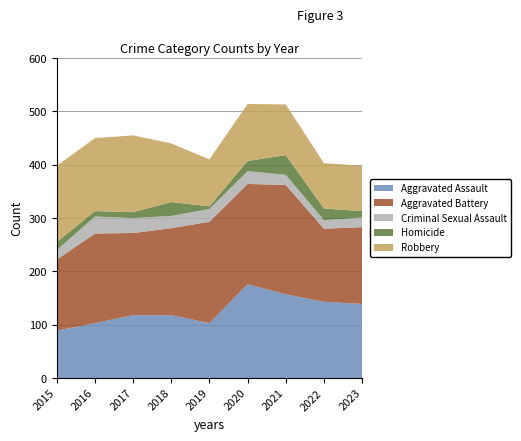

Reading left to right, list all the values displayed in this chart.

Aggravated Assault: 2015=89	2016=103	2017=118	2018=118	2019=103	2020=176	2021=157	2022=143	2023=139
Aggravated Battery: 2015=133	2016=168	2017=154	2018=163	2019=190	2020=188	2021=205	2022=137	2023=144
Criminal Sexual Assault: 2015=18	2016=32	2017=28	2018=23	2019=24	2020=24	2021=19	2022=16	2023=18
Homicide: 2015=15	2016=10	2017=11	2018=26	2019=5	2020=19	2021=37	2022=22	2023=12
Robbery: 2015=143	2016=137	2017=144	2018=110	2019=88	2020=107	2021=95	2022=85	2023=85